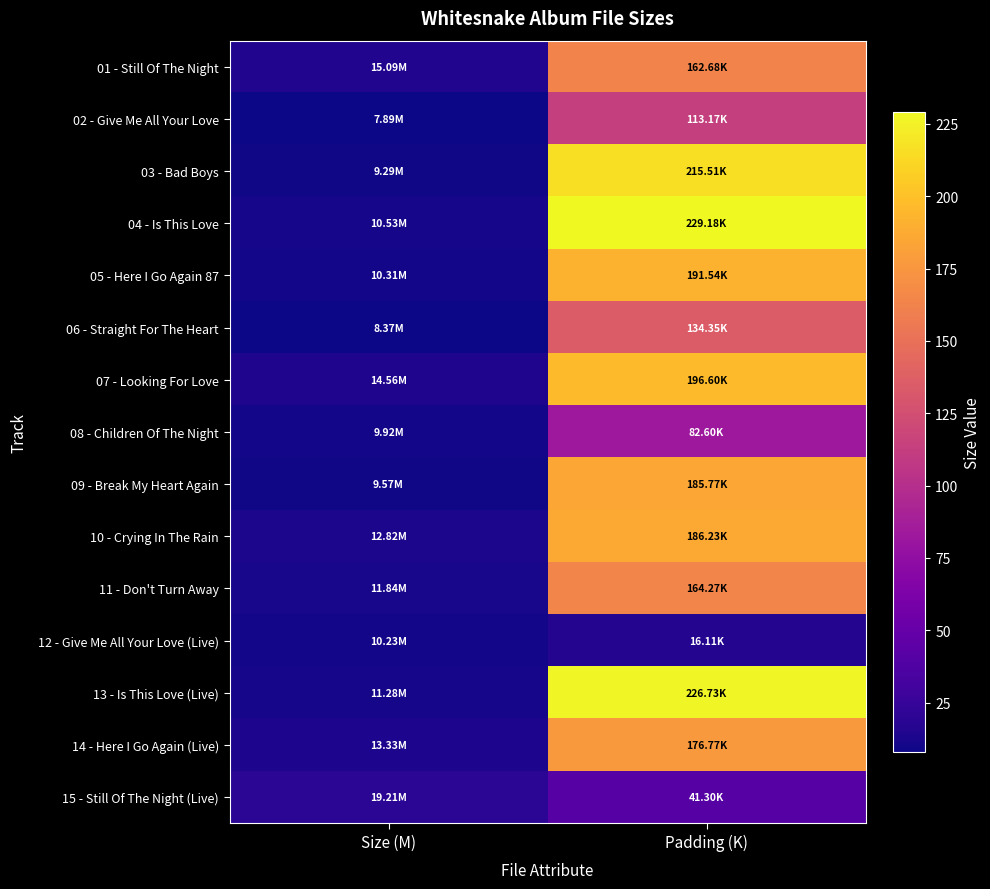

Which has a higher value, Padding (K) or Size (M)?

Padding (K)